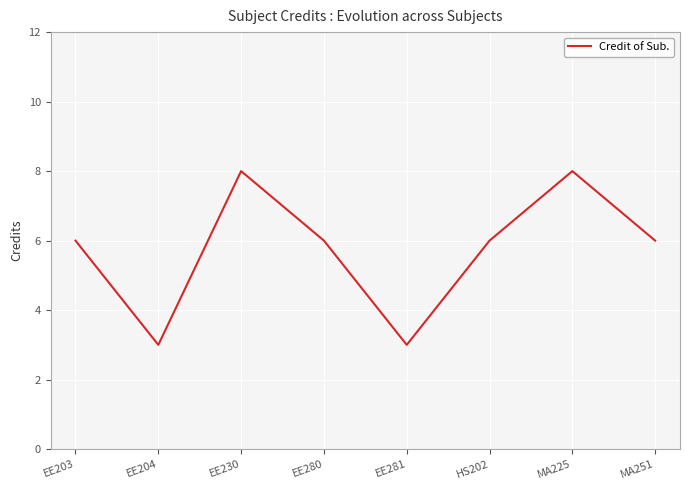

Is it true that the value at EE203 is 6?

True